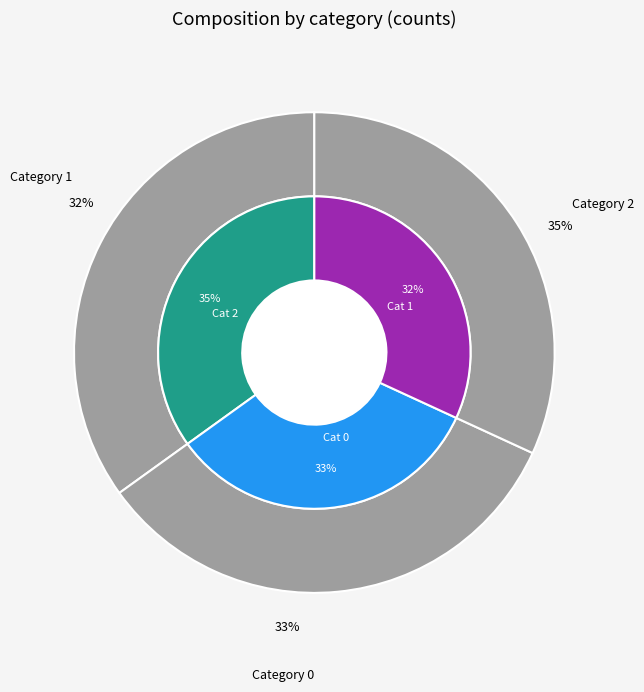

To the nearest percent, what is the difference between the largest and smallest slice percentages?

3%